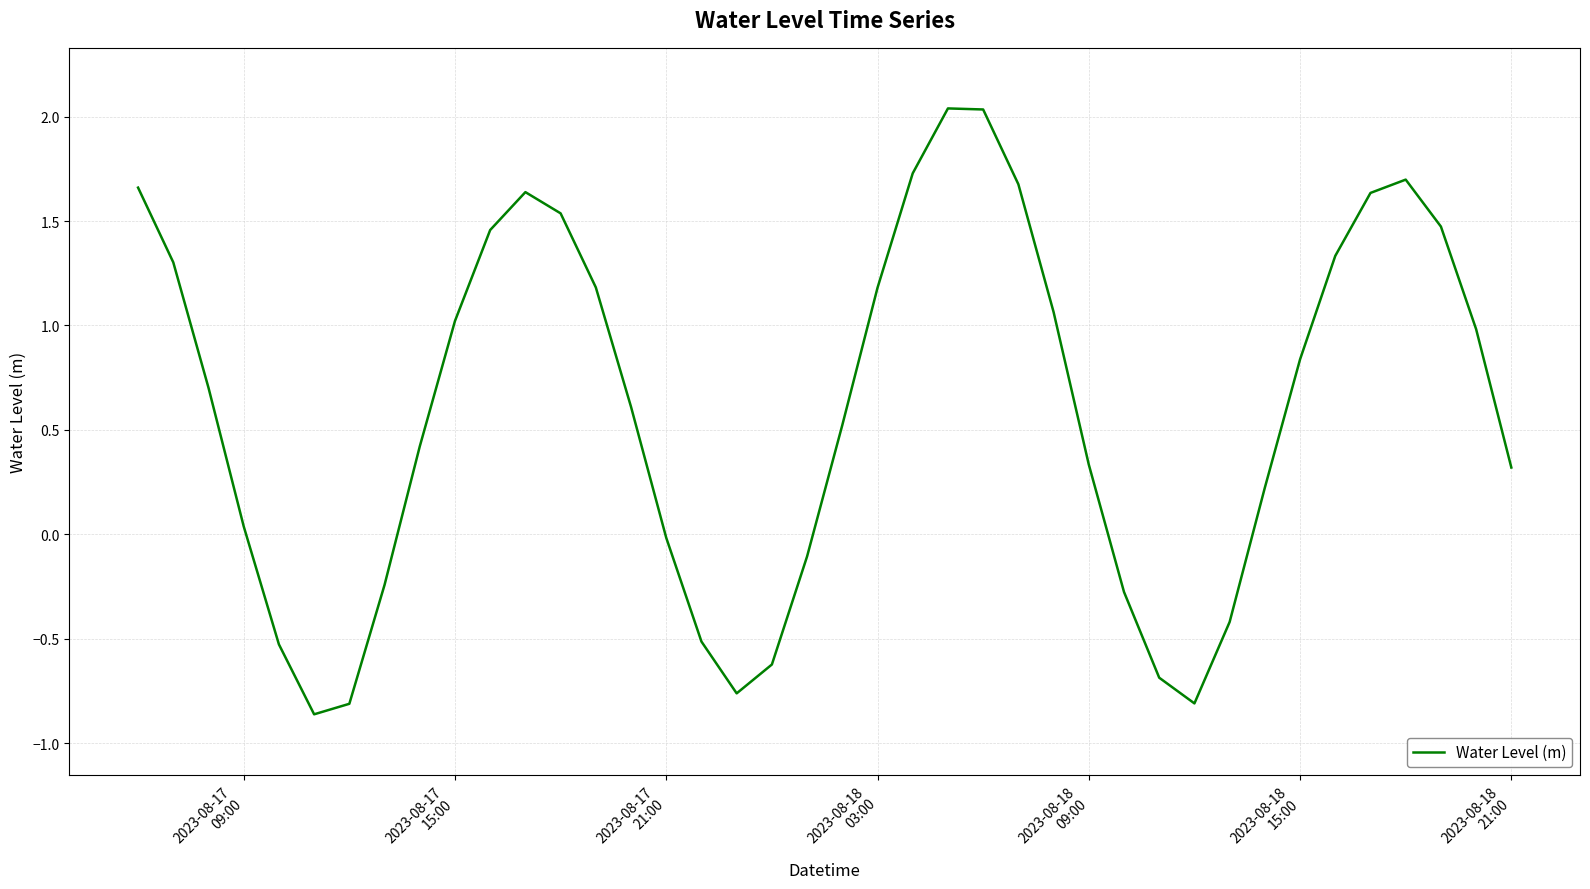

What is the difference between the maximum and minimum values?

2.9